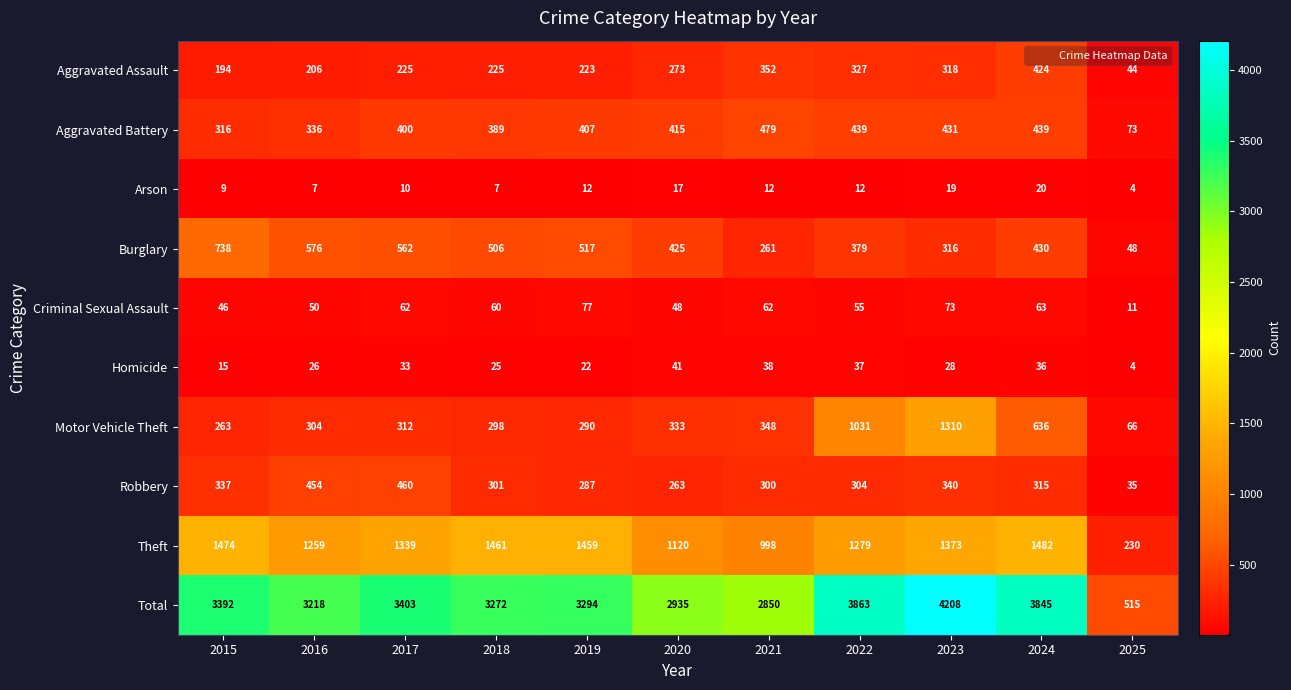

The Aggravated Assault series shows 65 at 2017. True or false?

False